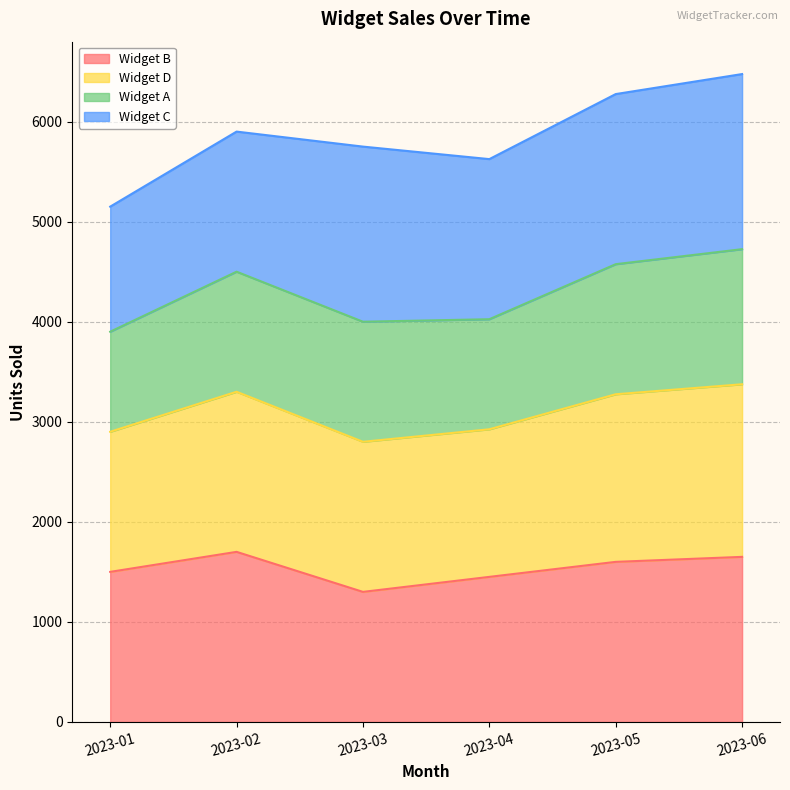

At which category does Widget A reach its first local valley?

2023-04